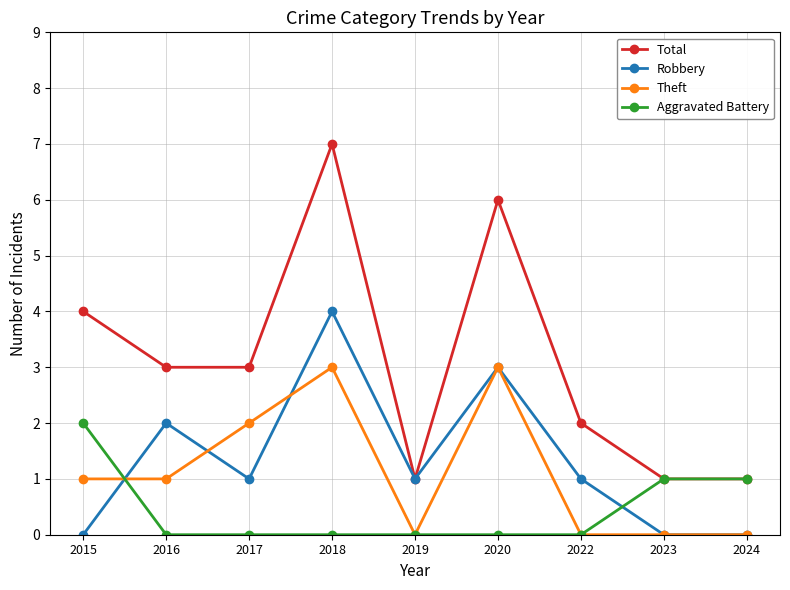

Is the value of Total at 2023 greater than the value of Robbery at 2018?

No